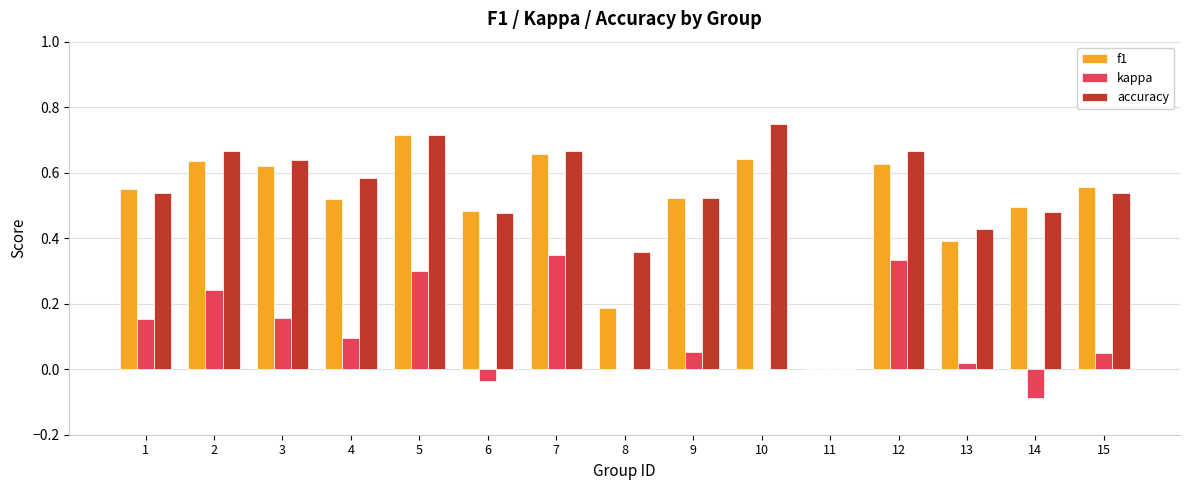

Is the value of accuracy at 6 greater than the value of f1 at 9?

No